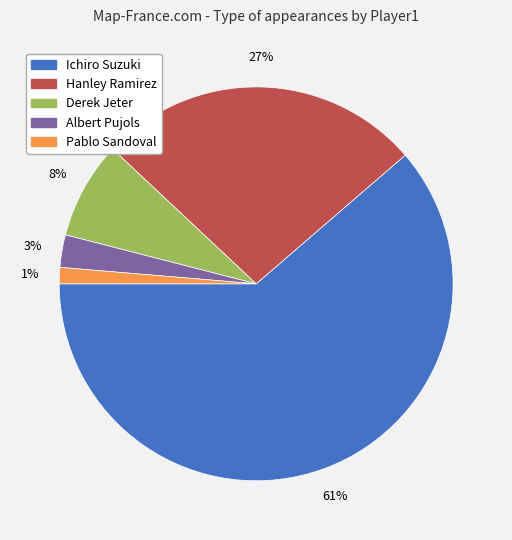

Count the number of slices in the pie.

5